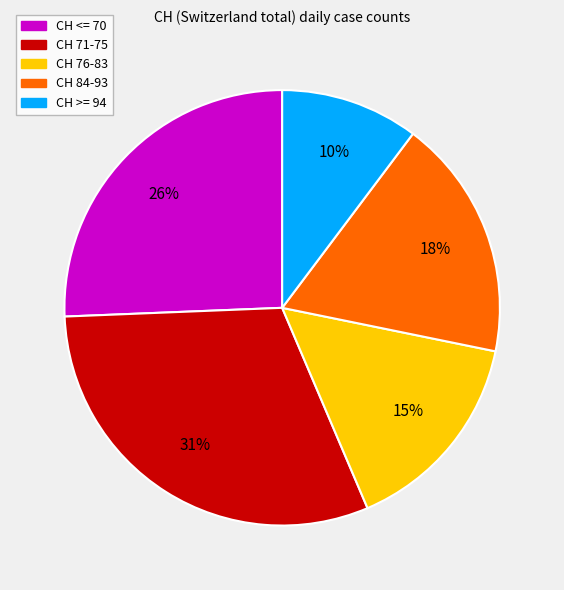

To the nearest percent, what is the difference between the largest and smallest slice percentages?

21%